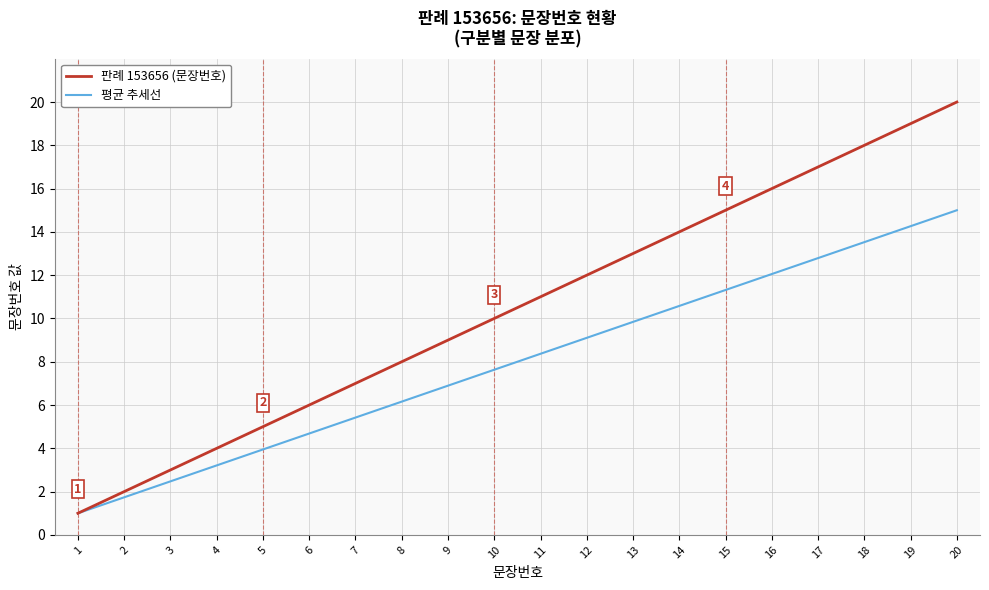

Reading left to right, transcribe all the data shown in this chart.

판례 153656 (문장번호): 1.0	2.0	3.0	4.0	5.0	6.0	7.0	8.0	9.0	10.0	11.0	12.0	13.0	14.0	15.0	16.0	17.0	18.0	19.0	20.0
평균 추세선: 1.0	1.7	2.5	3.2	3.9	4.7	5.4	6.2	6.9	7.6	8.4	9.1	9.8	10.6	11.3	12.1	12.8	13.5	14.3	15.0